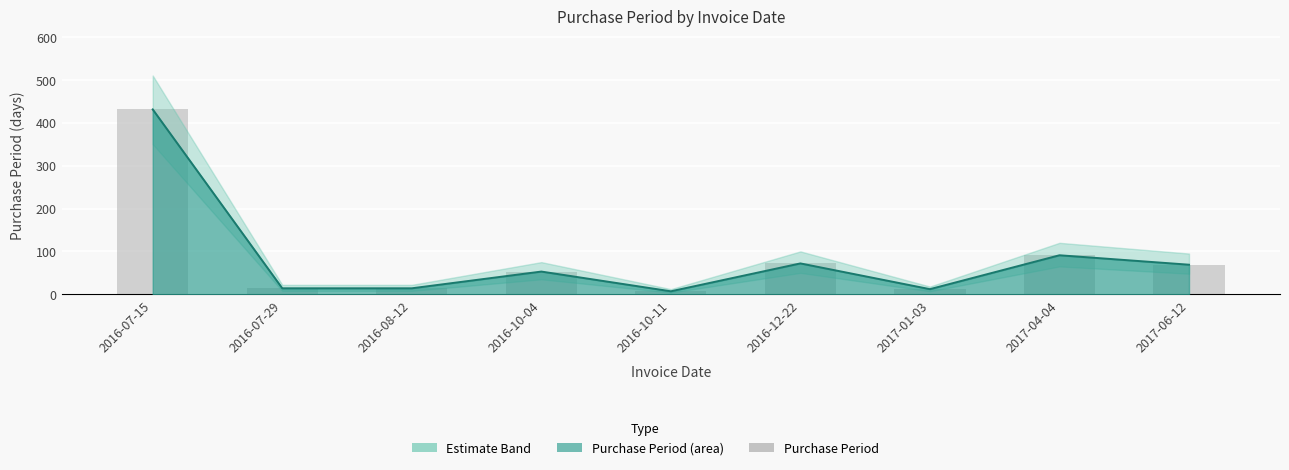

The value at 2017-06-12 is 69. True or false?

True